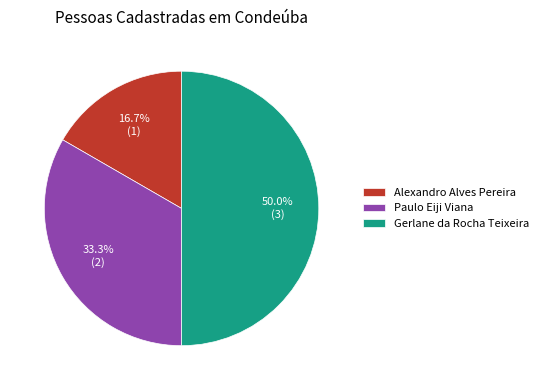

Does Paulo Eiji Viana represent more than half of the total?

No